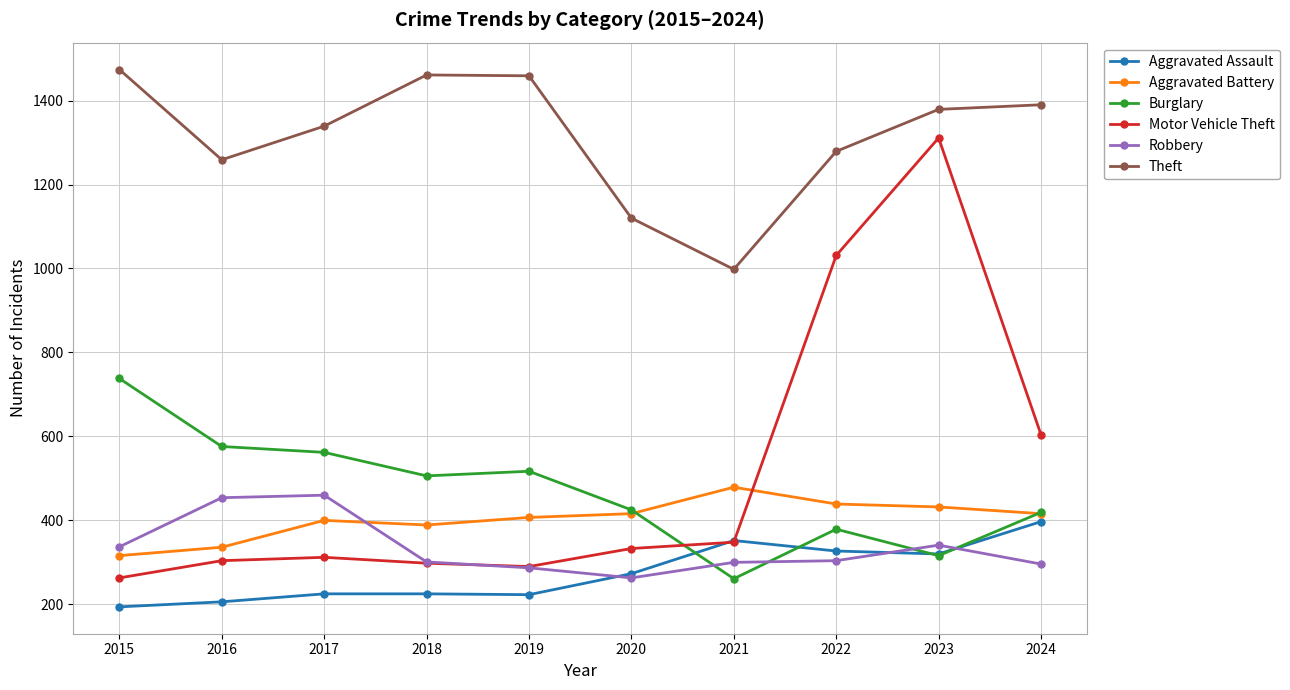

What is the difference between the highest and lowest values at 2024?

1094